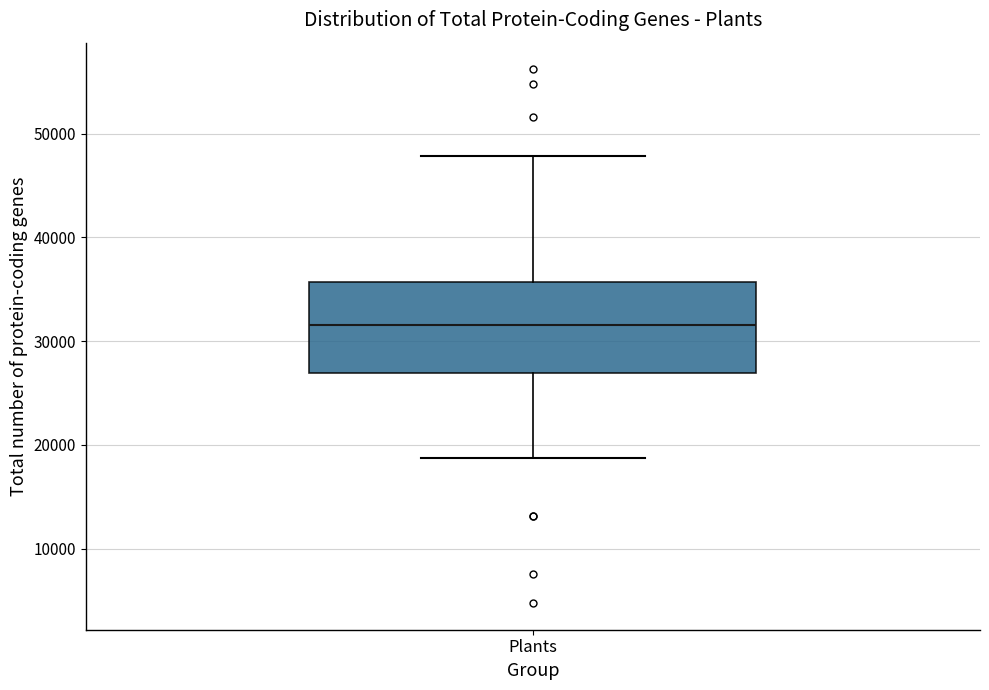

Transcribe this box plot: give where the median line is, the range the box spans, and where the two whiskers end, as read against the y-axis. The values are not printed on the chart, so give them approximately, as read against the axis.

median 32000, box 27000 to 36000, whiskers 19000 to 48000